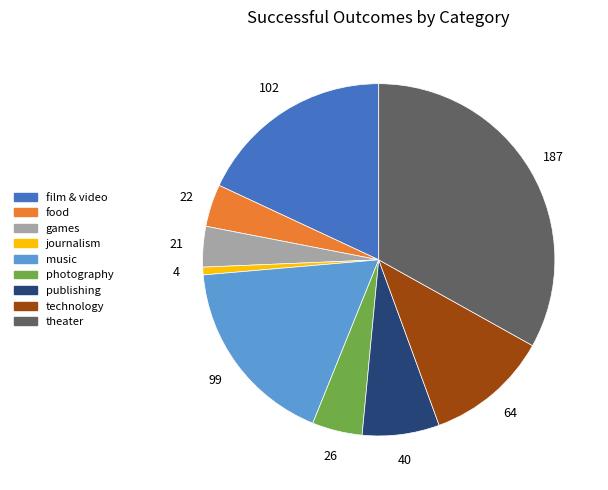

Approximately how many times larger is the value at publishing compared to photography?

1.5